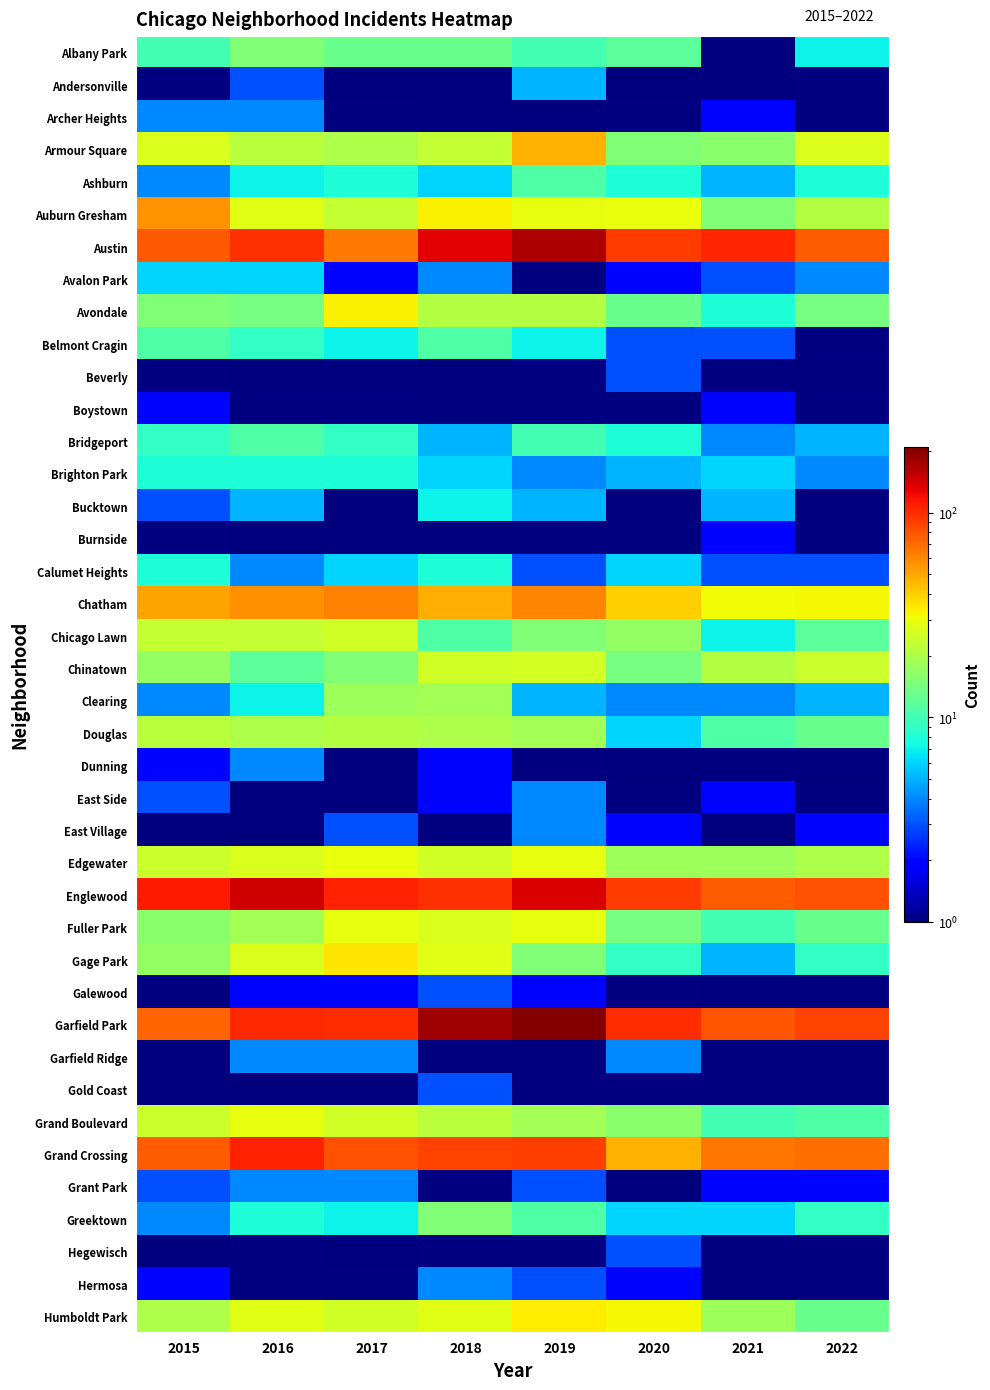

How many series are shown in this chart?

40